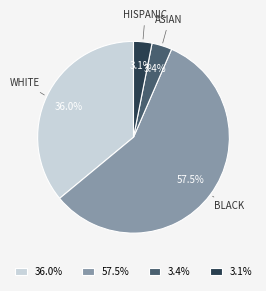

How many slices are in this pie chart?

4